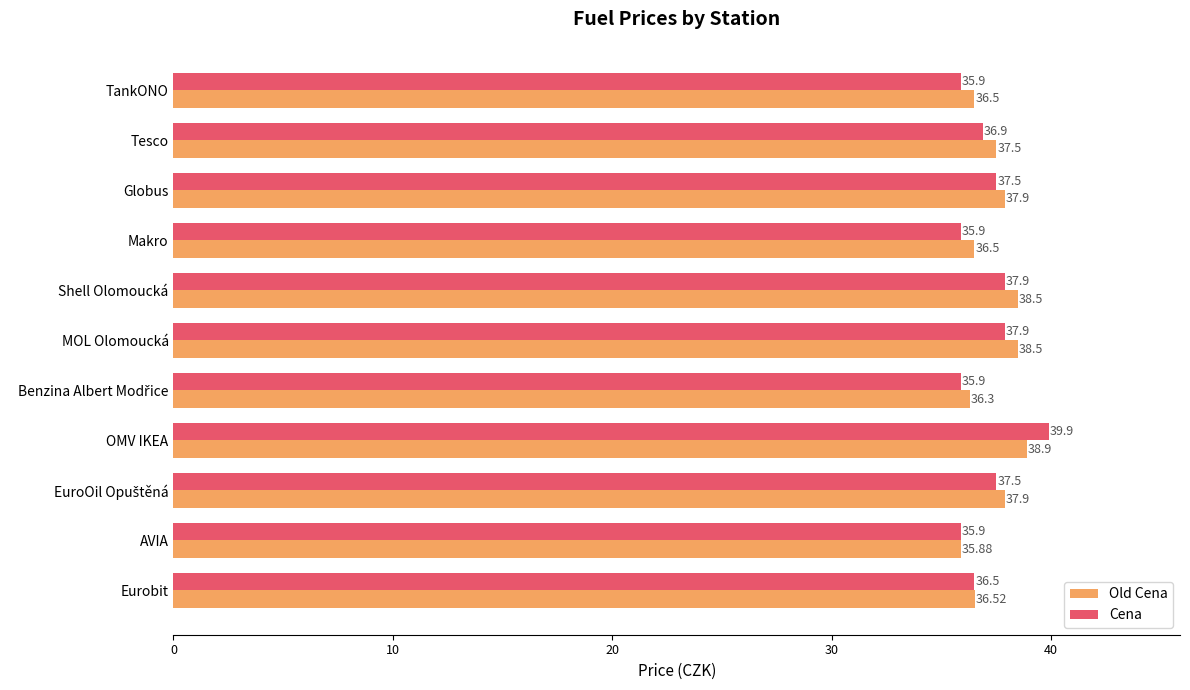

At which category does the chart reach its minimum across all series?

AVIA